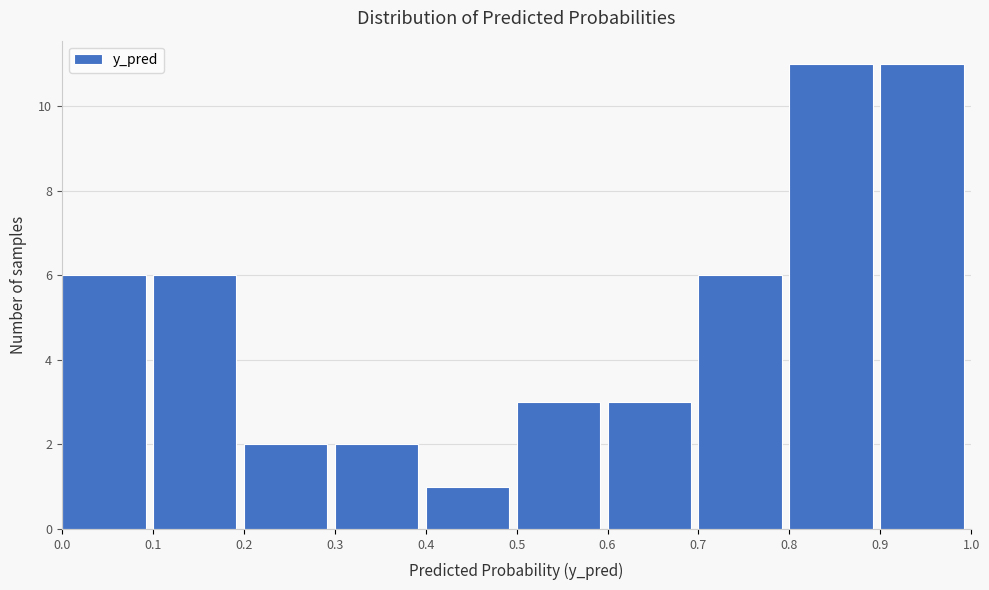

Reading left to right, list every bar in this chart as the range it spans on the x-axis followed by its height. The values are not printed on the chart, so give them approximately, as read against the axis.

0.0 to 0.1: 6
0.1 to 0.2: 6
0.2 to 0.3: 2
0.3 to 0.4: 2
0.4 to 0.5: 1
0.5 to 0.6: 3
0.6 to 0.7: 3
0.7 to 0.8: 6
0.8 to 0.9: 11
0.9 to 1.0: 11